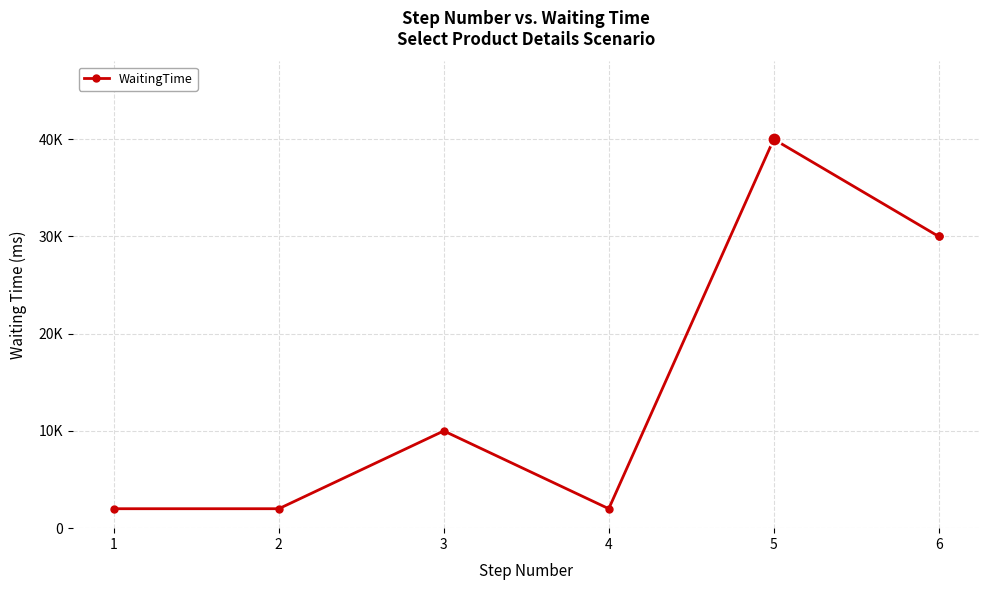

How many lines are shown in the chart?

1